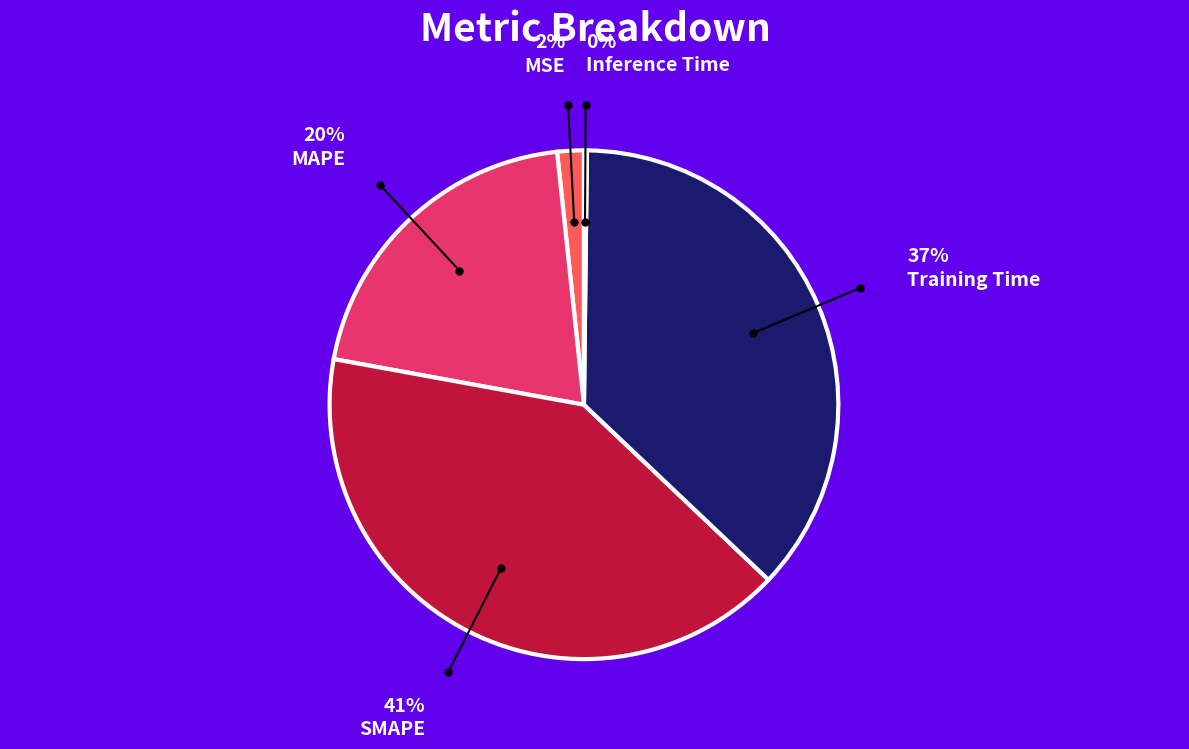

Is there a majority slice in this chart?

No